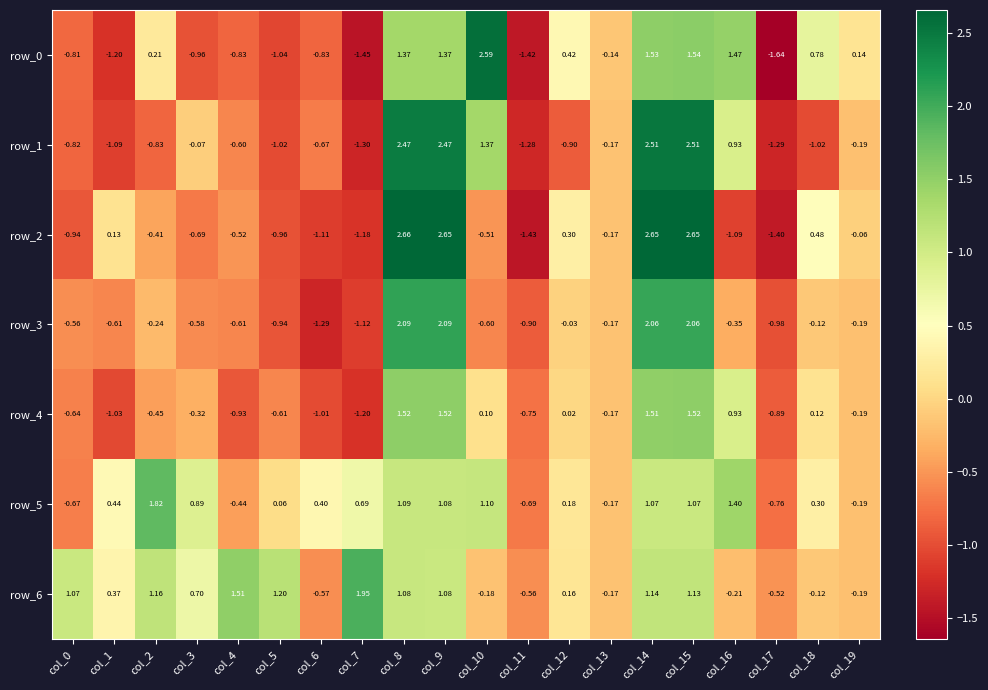

At how many categories does at least one series exceed 0?

17